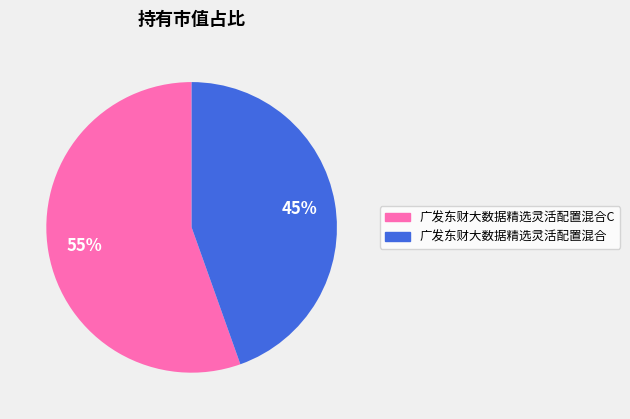

Which category accounts for the majority?

广发东财大数据精选灵活配置混合C